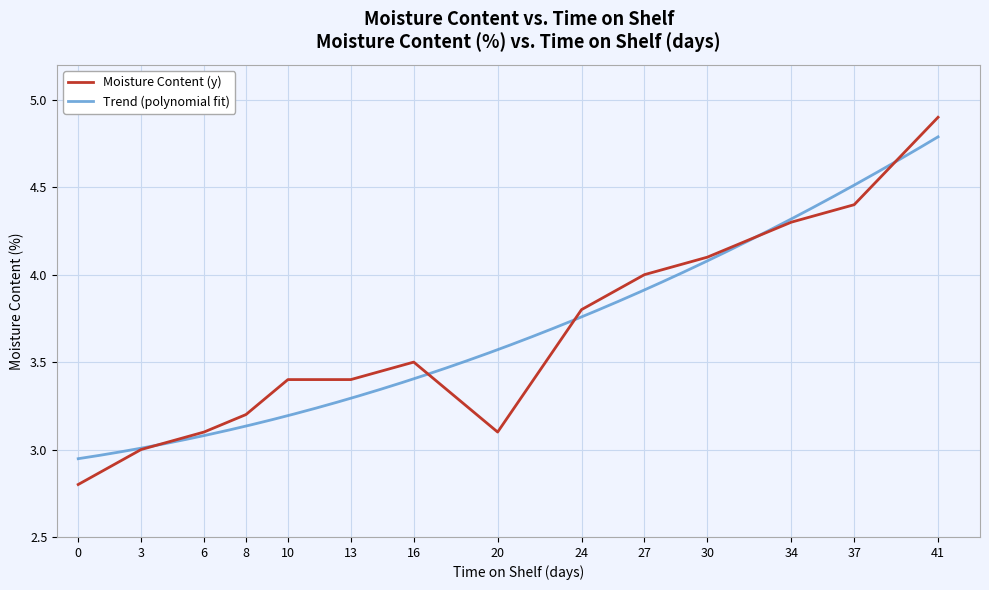

Between 41 and 16, which is larger?

41